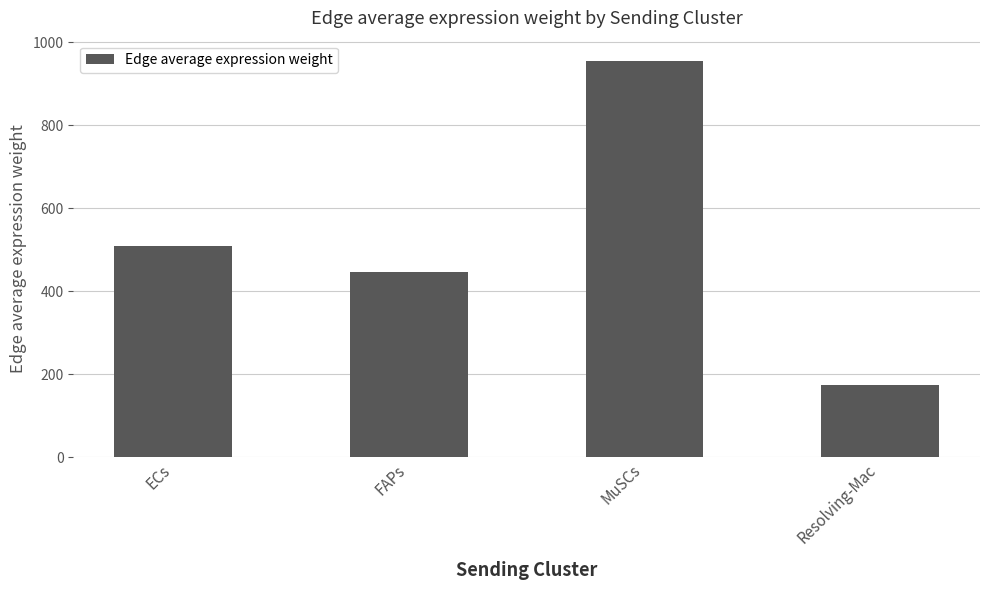

Does the chart contain any negative values?

No